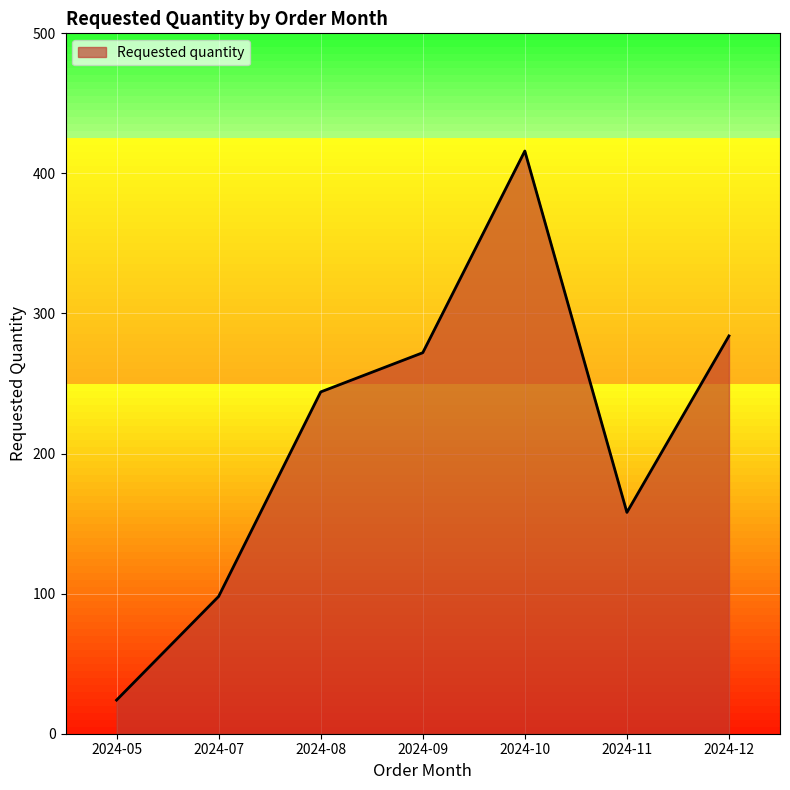

Between 2024-08 and 2024-05, which is larger?

2024-08